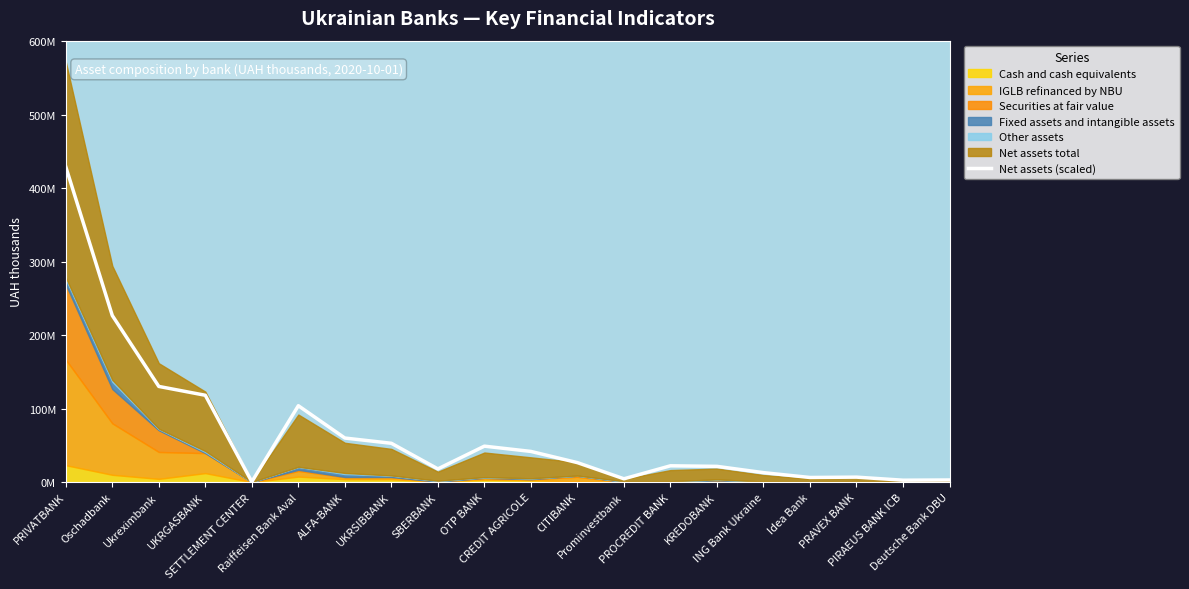

Is it true that the value at PRAVEX BANK is 6794121.4?

True